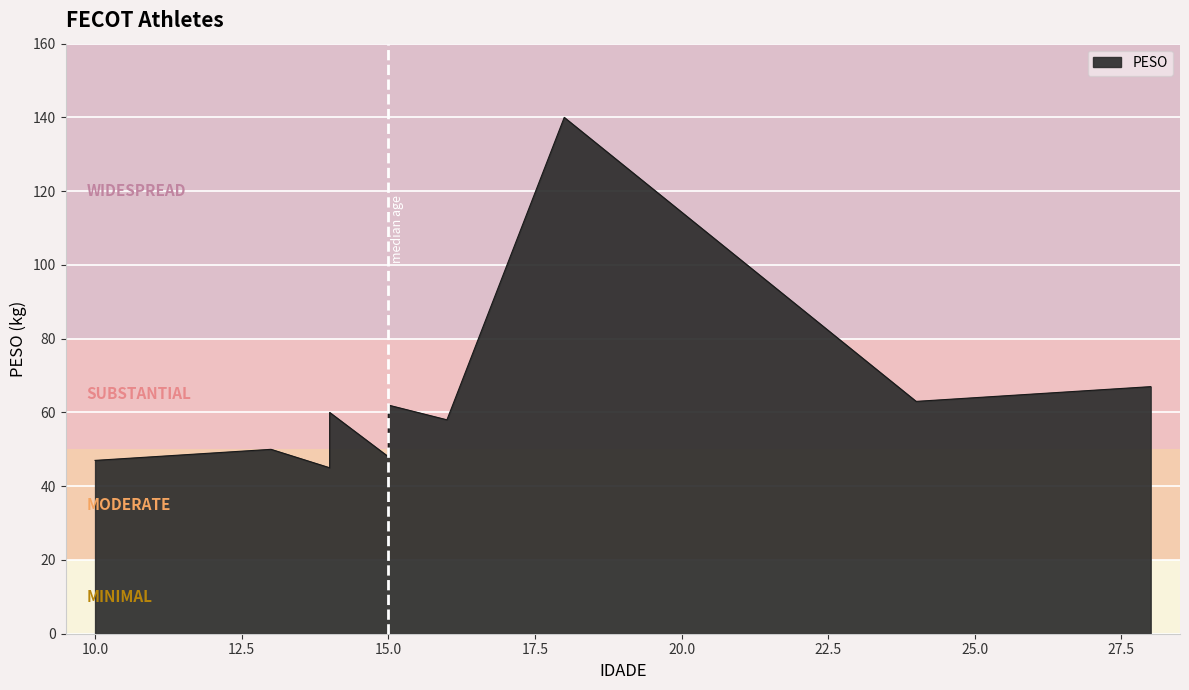

How many points are higher than both their immediate neighbors (excluding endpoints)?

4